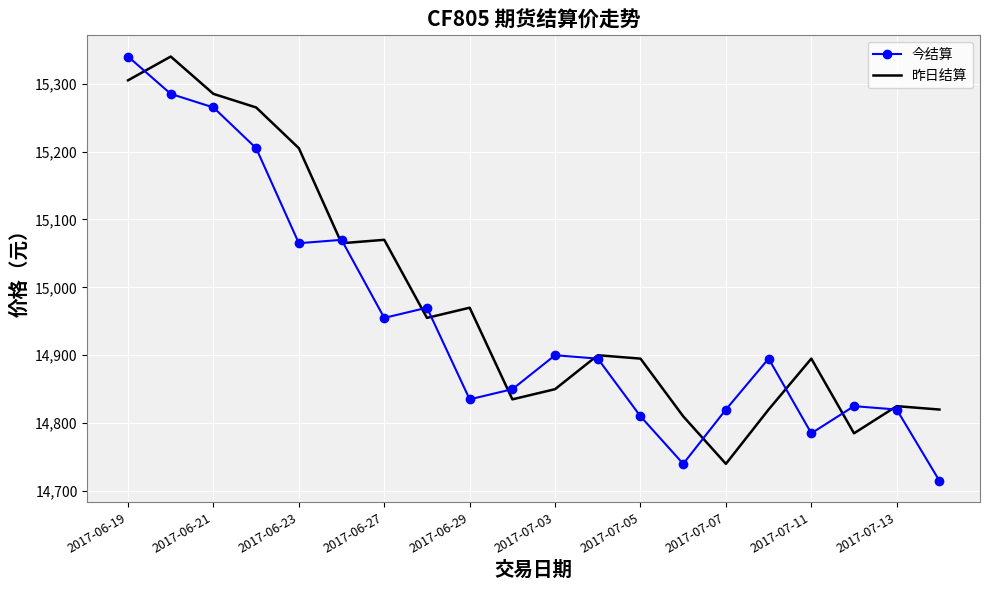

Which series ends up on top after the final intersection of 昨日结算 and 今结算?

昨日结算